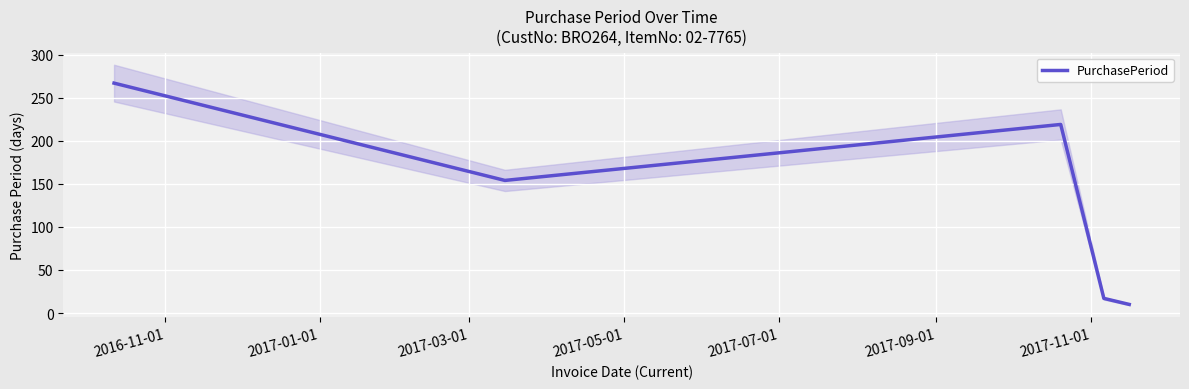

What is the smallest value displayed?

10